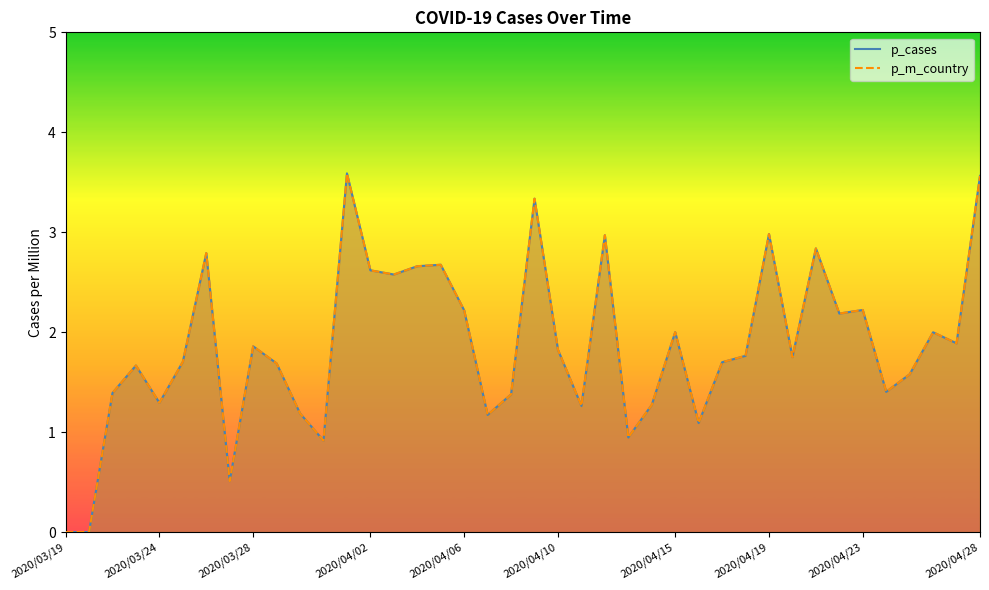

True or false: p_cases has a value of 3.1 at 2020/04/23.

False